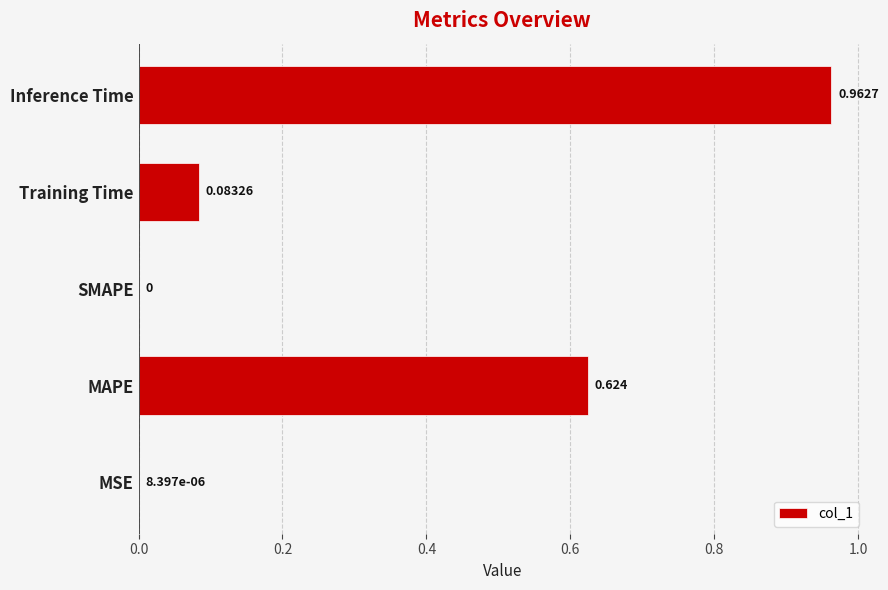

At which label is the value closest to 0?

SMAPE